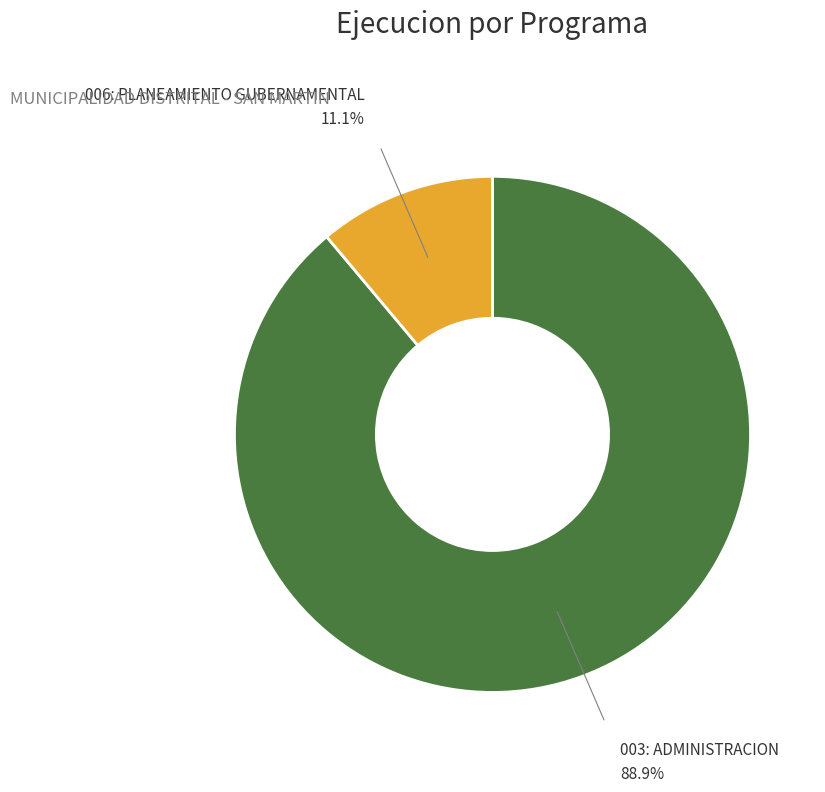

Is there a majority slice in this chart?

Yes